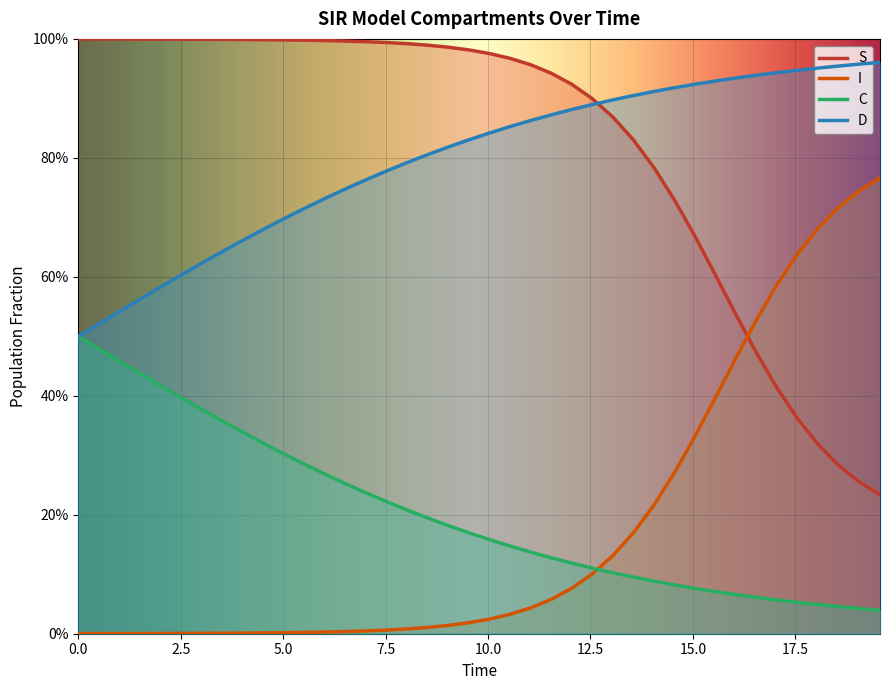

Does the chart display data point markers on the line(s)?

No